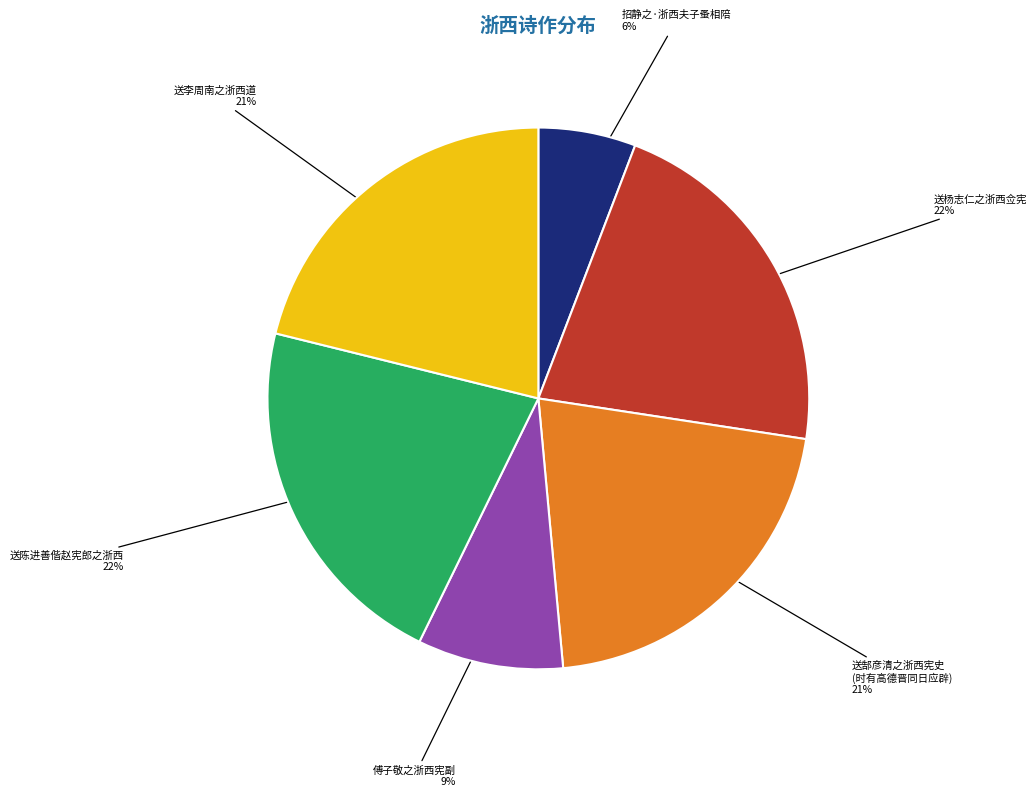

To the nearest percent, what is the average slice percentage?

17%